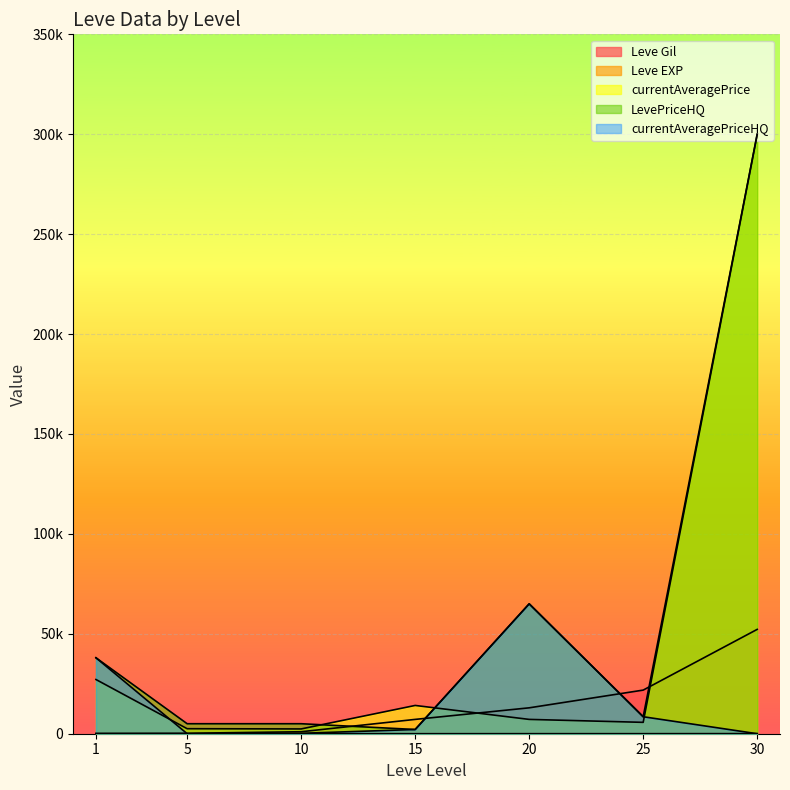

Which series has the largest total across all categories?

LevePriceHQ